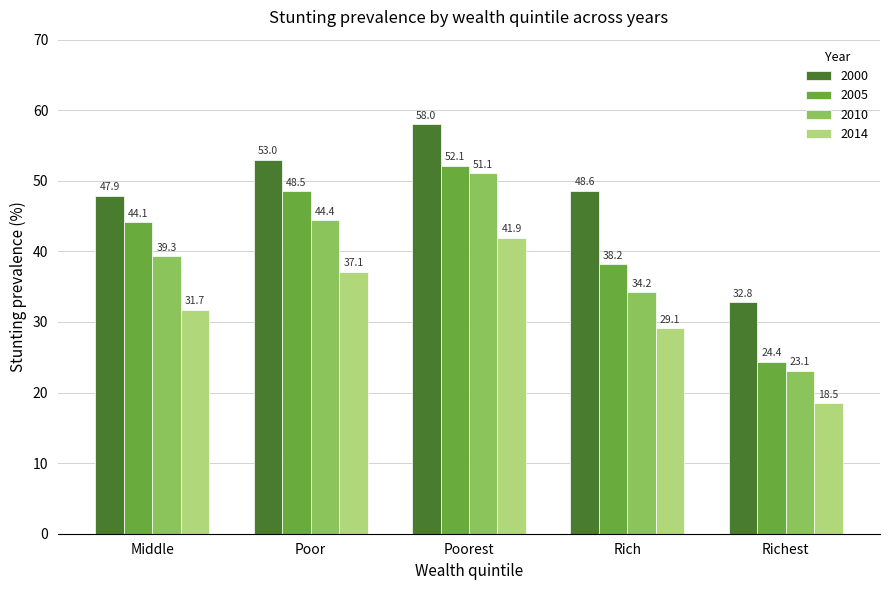

What is the difference between the maximum and minimum values in the 2014 series?

23.4